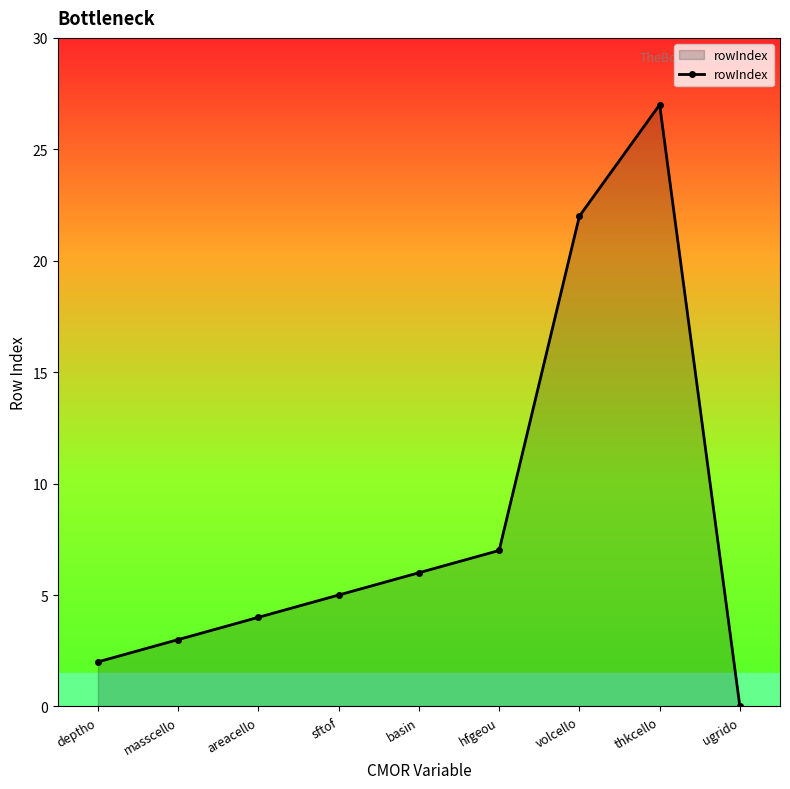

Rank the categories by value from highest to lowest.

thkcello, volcello, hfgeou, basin, sftof, areacello, masscello, deptho, ugrido